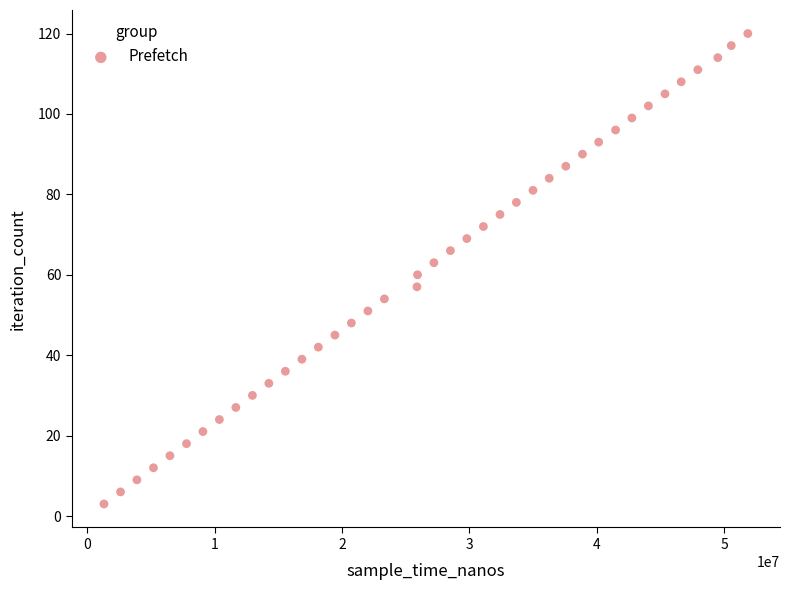

What is the range of X values (max minus min)?

50553989